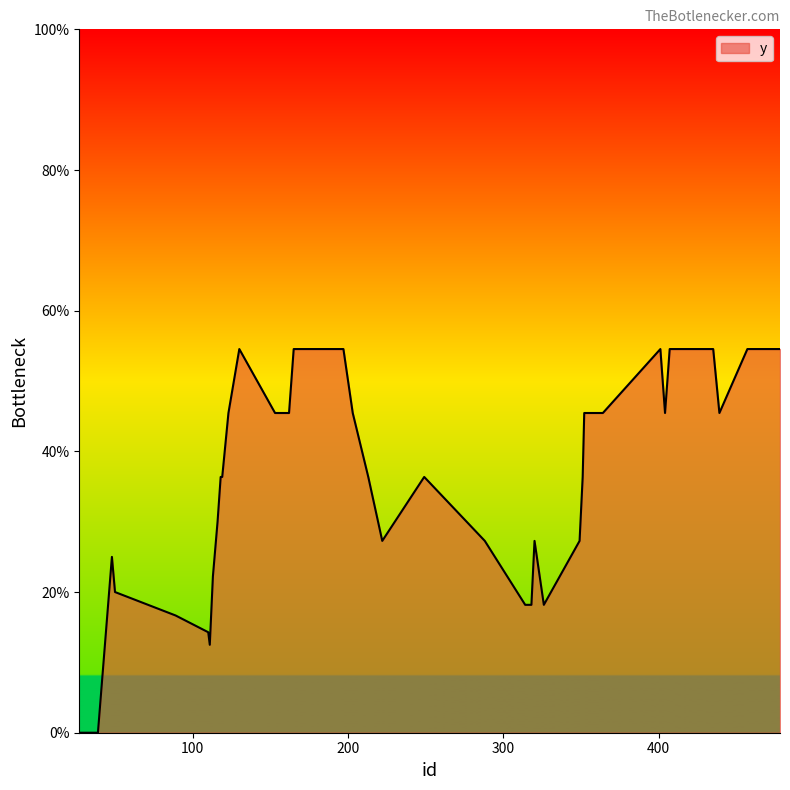

How many values are between 0 and 1?

40